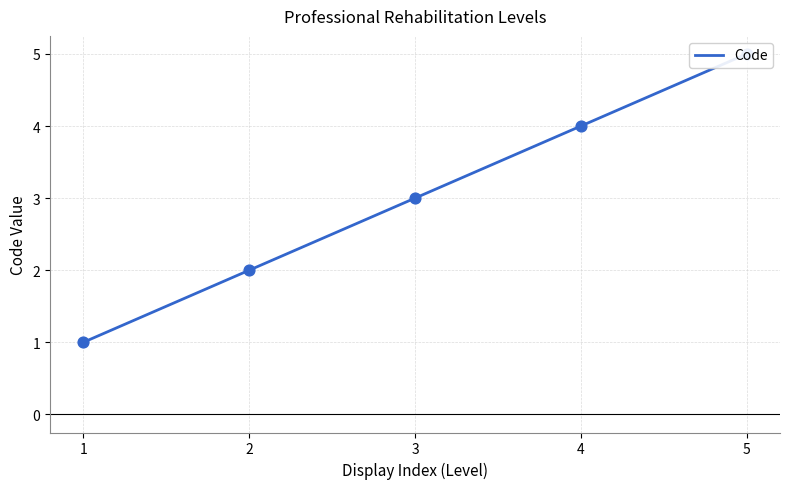

What is the ratio of the value at 3 to the value at 1?

3.0